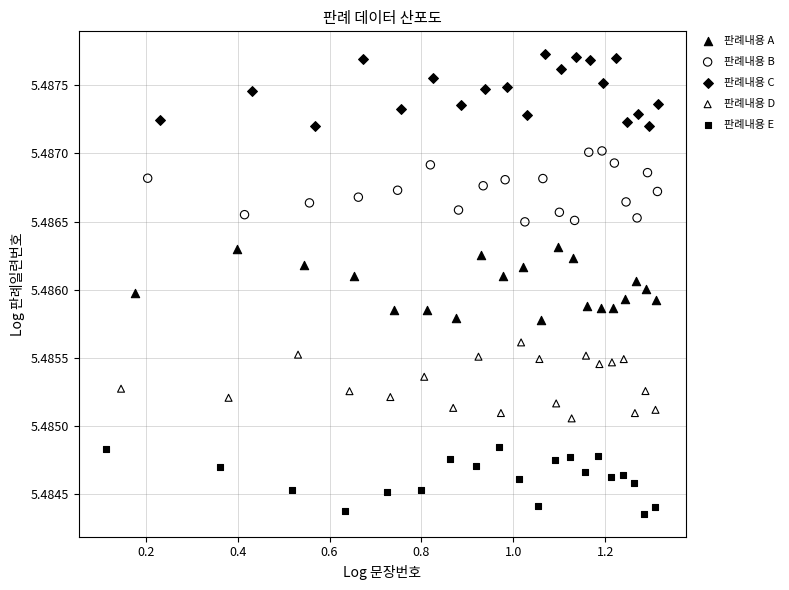

Which series contains the highest Y value?

판례내용 C